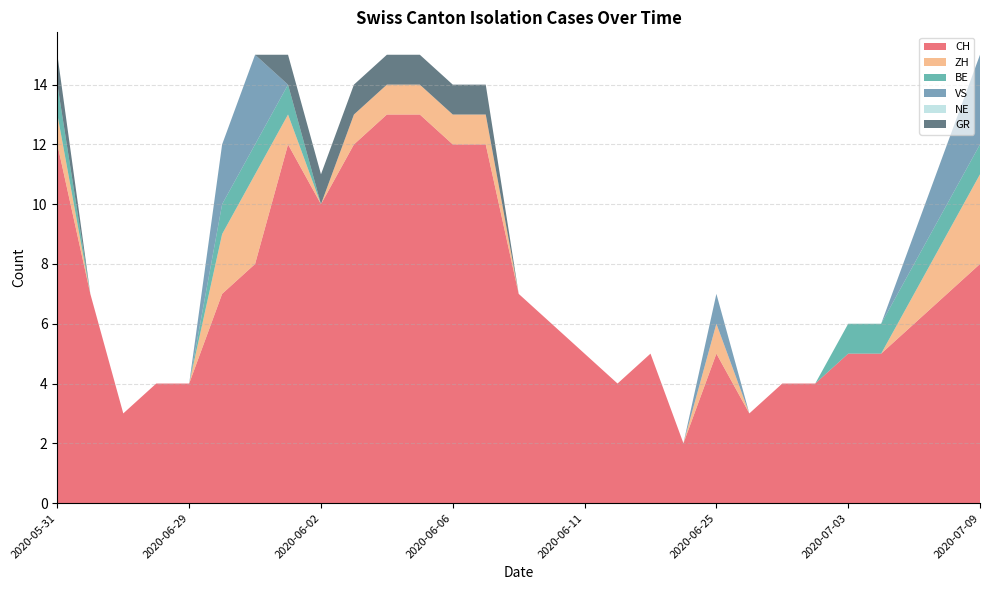

Reading right to left, extract all data points from this chart.

CH: 8	7	6	5	5	4	4	3	5	2	5	4	5	6	7	12	12	13	13	12	10	12	8	7	4	4	3	7	12
ZH: 3	2	1	0	0	0	0	0	1	0	0	0	0	0	0	1	1	1	1	1	0	1	3	2	0	0	0	0	1
BE: 1	1	1	1	1	0	0	0	0	0	0	0	0	0	0	0	0	0	0	0	0	1	1	1	0	0	0	0	1
VS: 3	2	1	0	0	0	0	0	1	0	0	0	0	0	0	0	0	0	0	0	0	0	3	2	0	0	0	0	0
NE: 0	0	0	0	0	0	0	0	0	0	0	0	0	0	0	0	0	0	0	0	0	0	0	0	0	0	0	0	0
GR: 0	0	0	0	0	0	0	0	0	0	0	0	0	0	0	1	1	1	1	1	1	1	0	0	0	0	0	0	1